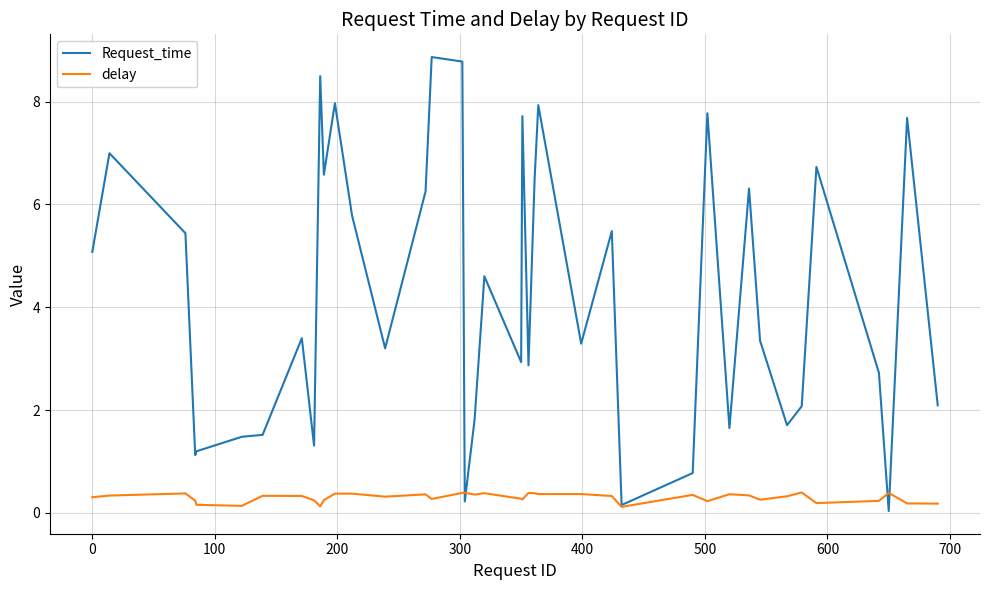

List the series in order of their peak value, highest first.

Request_time, delay